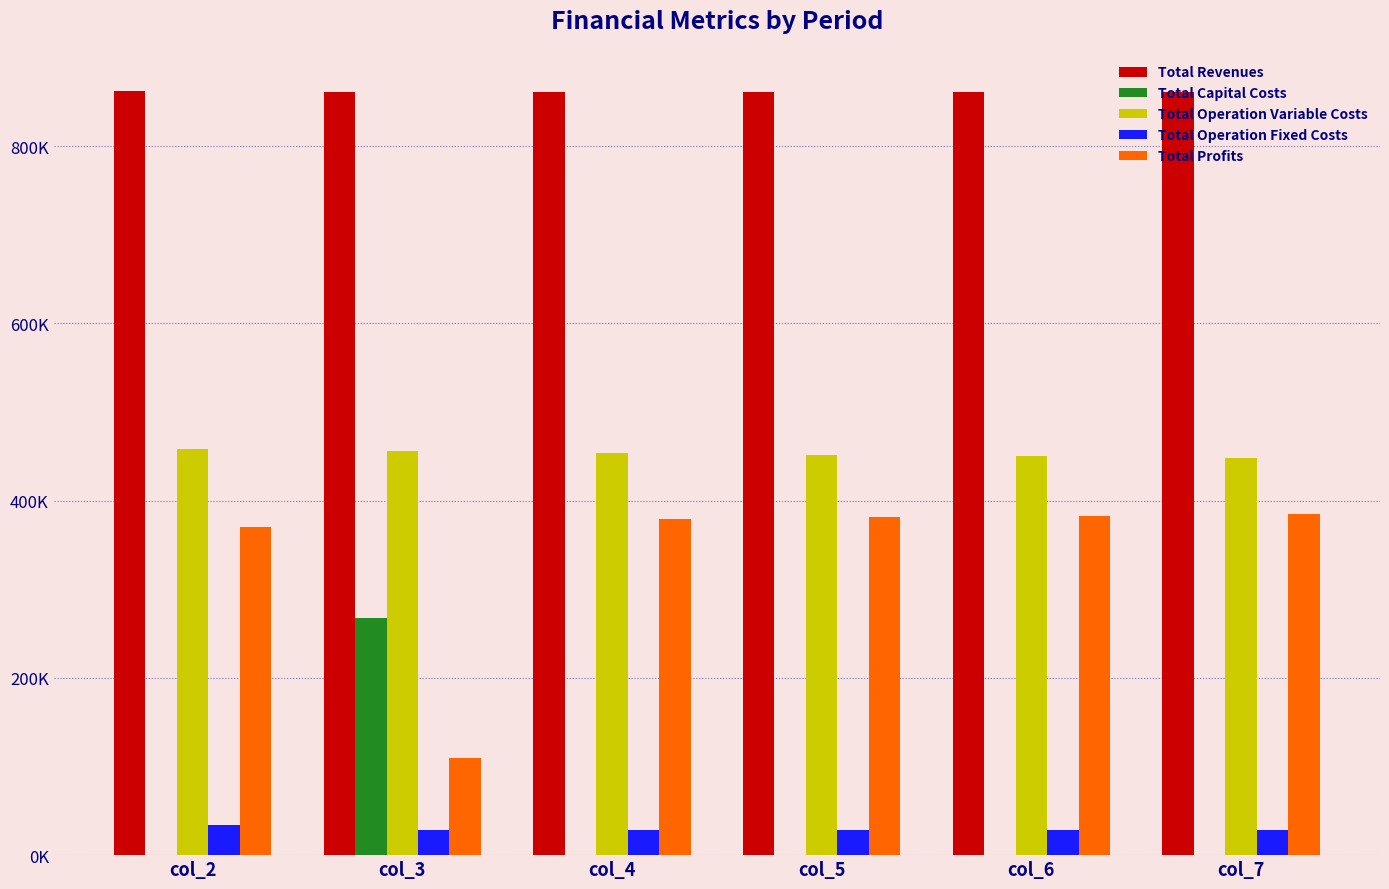

Does the chart contain stacked bars?

No